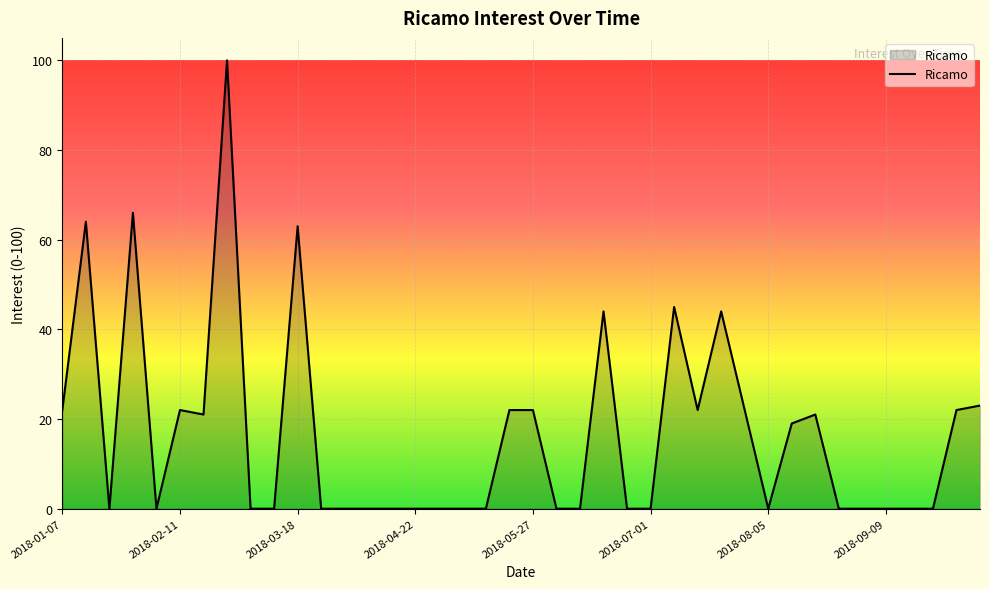

What is the sum of all values?

664